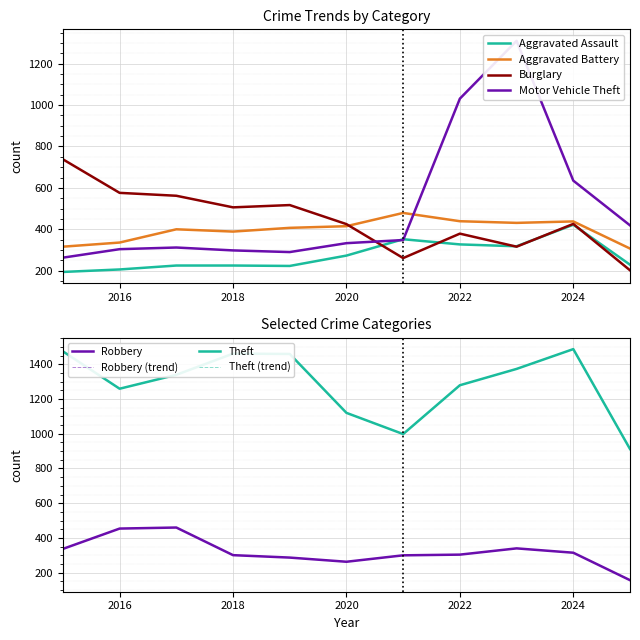

Which series has the largest total across all categories?

Theft